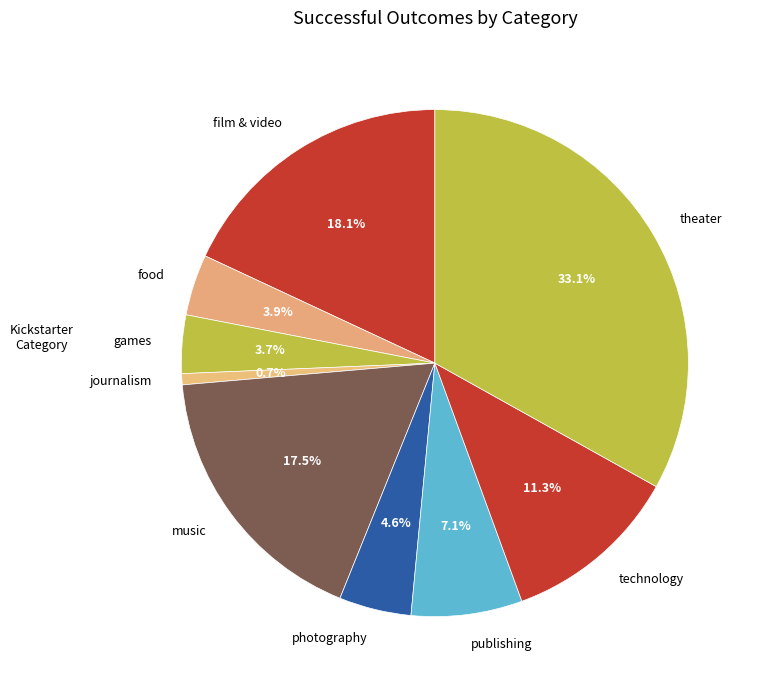

How much of the chart is everything except games?

96.3%